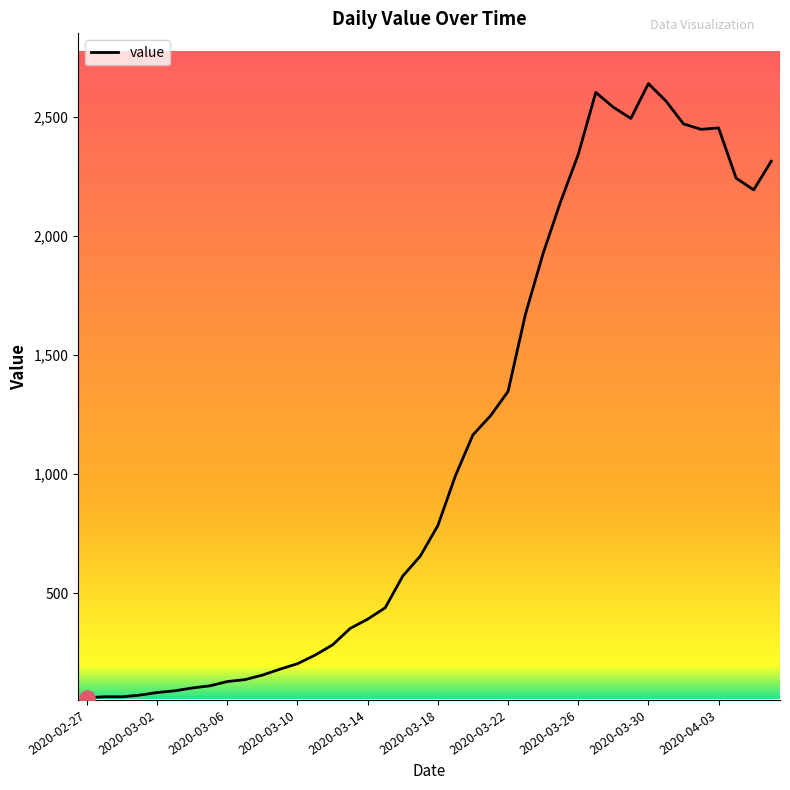

What is the difference between the maximum and minimum values?

2579